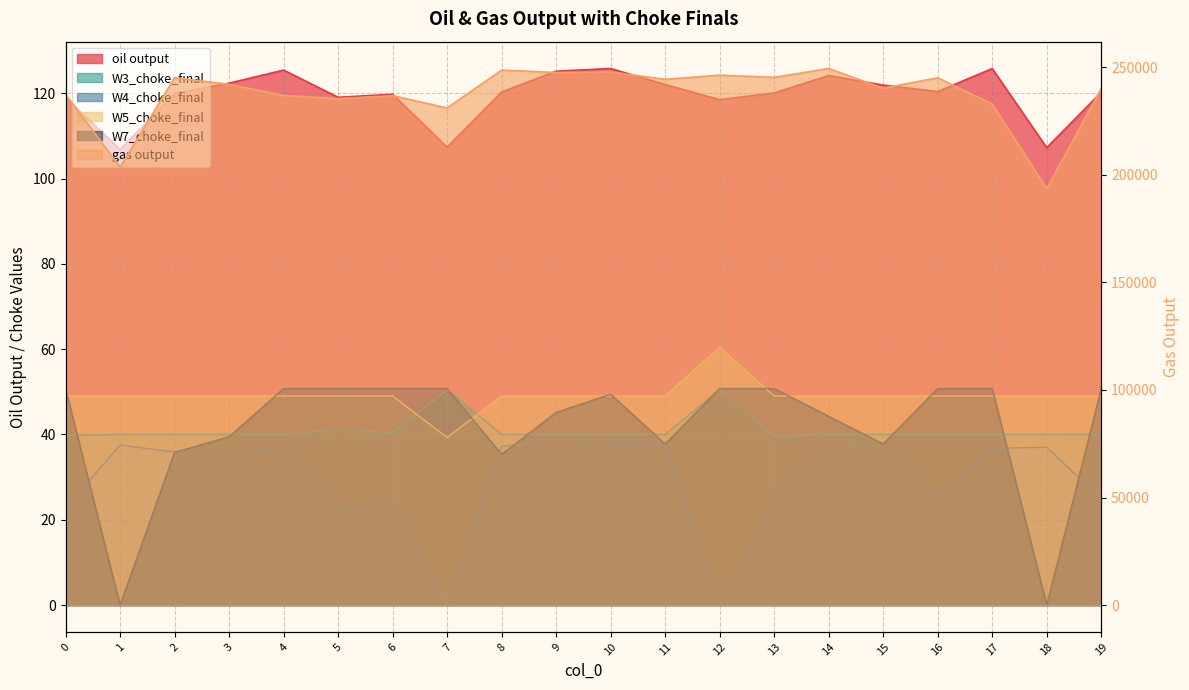

What are all the series names shown in the legend?

oil output, gas output, W4_choke_final, W7_choke_final, W3_choke_final, W5_choke_final